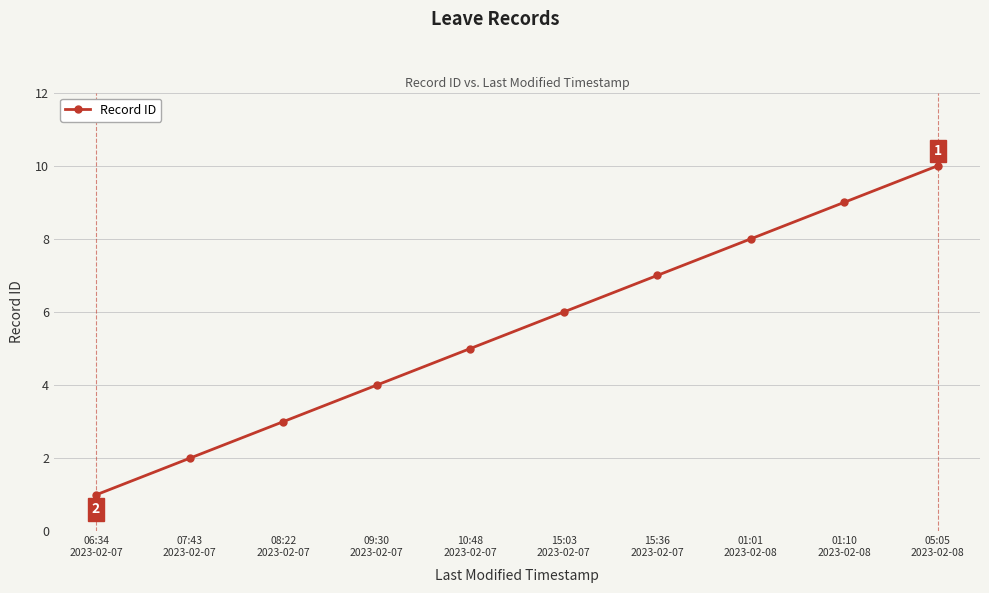

The chart shows a value of 1 at 15:03
2023-02-07. True or false?

False